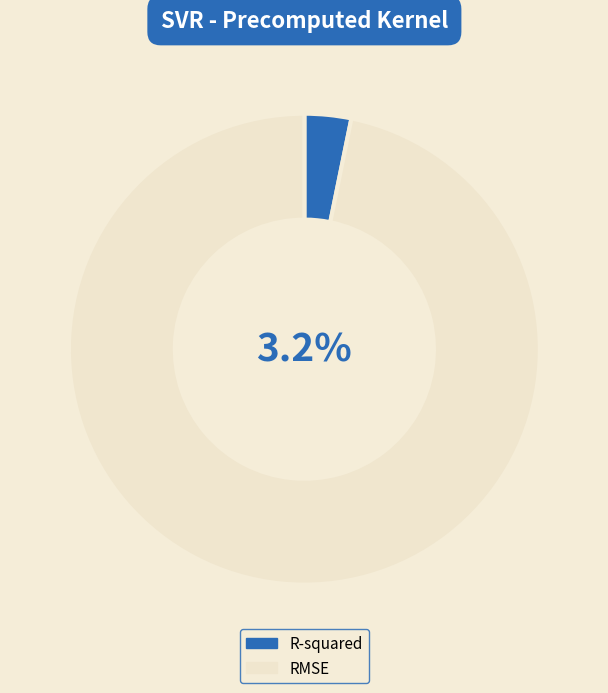

What percentage do RMSE and R-squared together represent?

100.0%